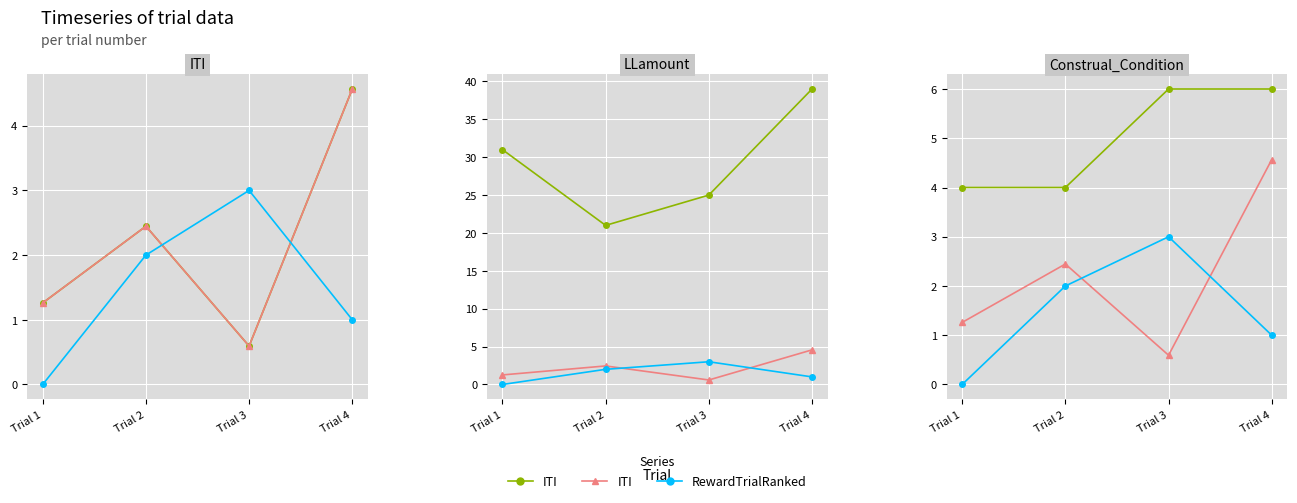

Reading left to right, transcribe all the data shown in this chart.

ITI: 1.3	2.4	0.6	4.6
RewardTrialRanked: 0.0	2.0	3.0	1.0
LLamount: 31.0	21.0	25.0	39.0
Construal_Condition: 4.0	4.0	6.0	6.0